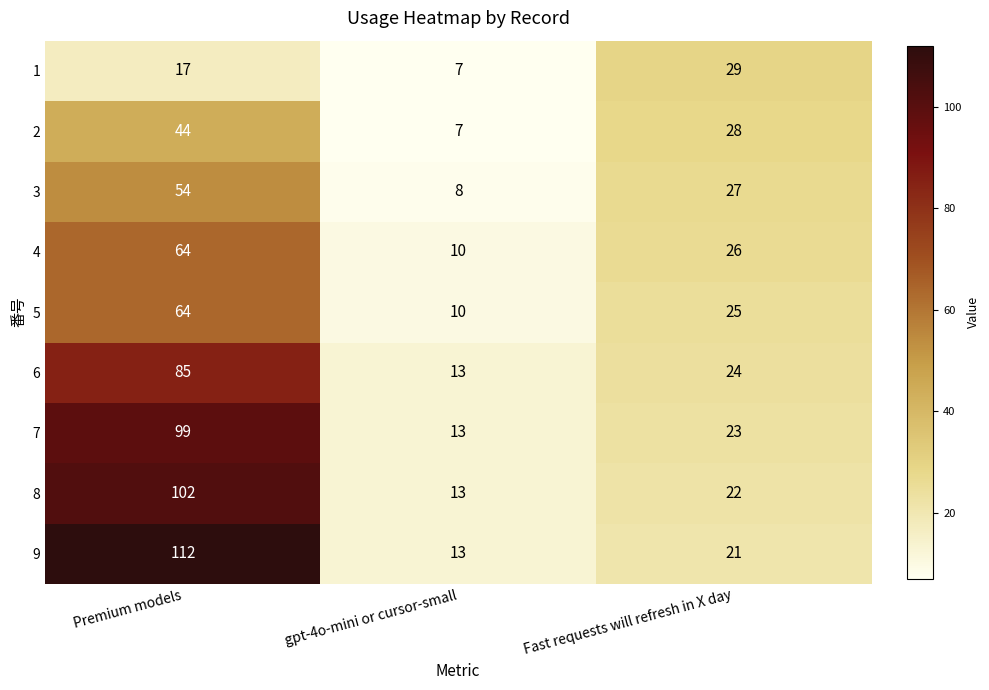

What is the approximate value of 2 at gpt-4o-mini or cursor-small, to the nearest 10?

10